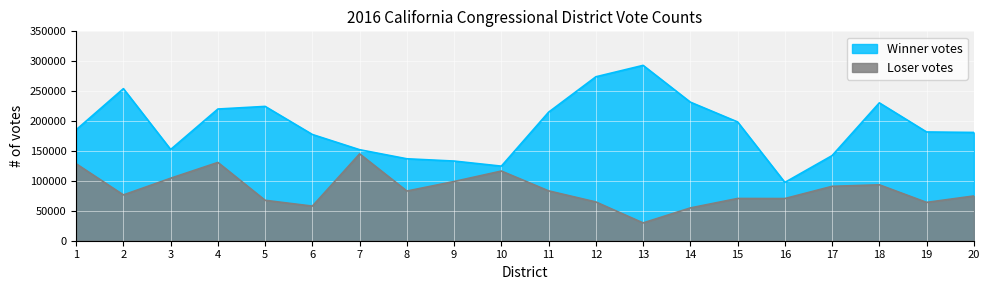

What is the minimum value for Winner votes?

97473